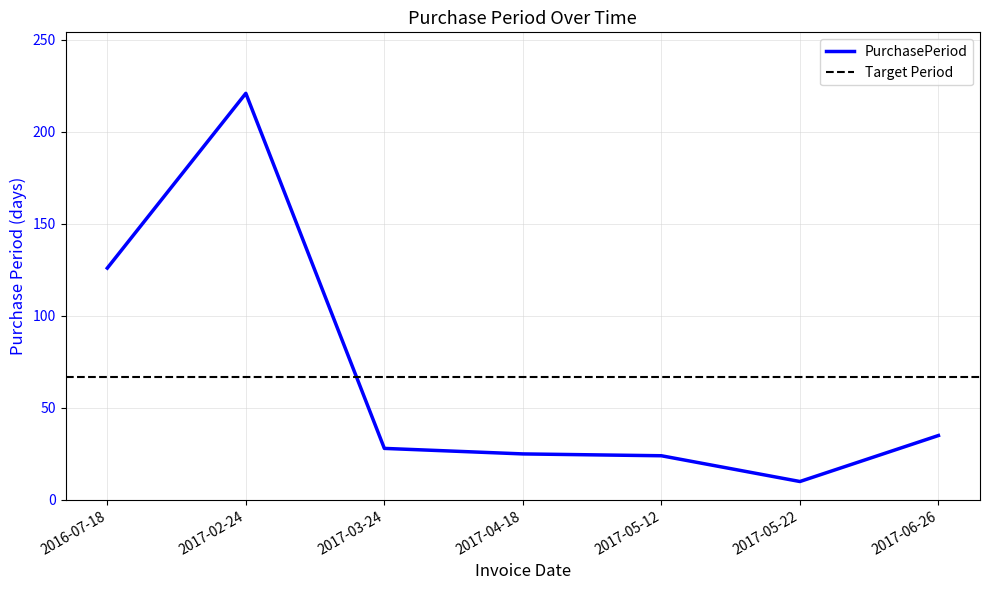

Rank the categories by value from highest to lowest.

2017-02-24, 2016-07-18, 2017-06-26, 2017-03-24, 2017-04-18, 2017-05-12, 2017-05-22